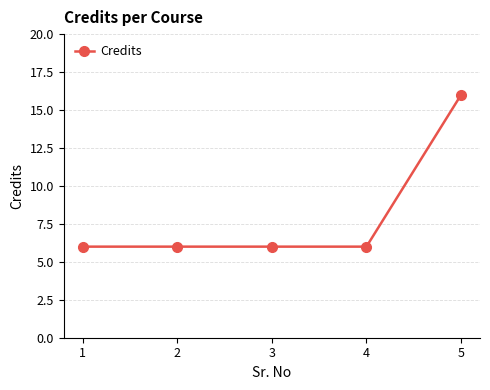

What is the difference between the values at 2 and 5?

10